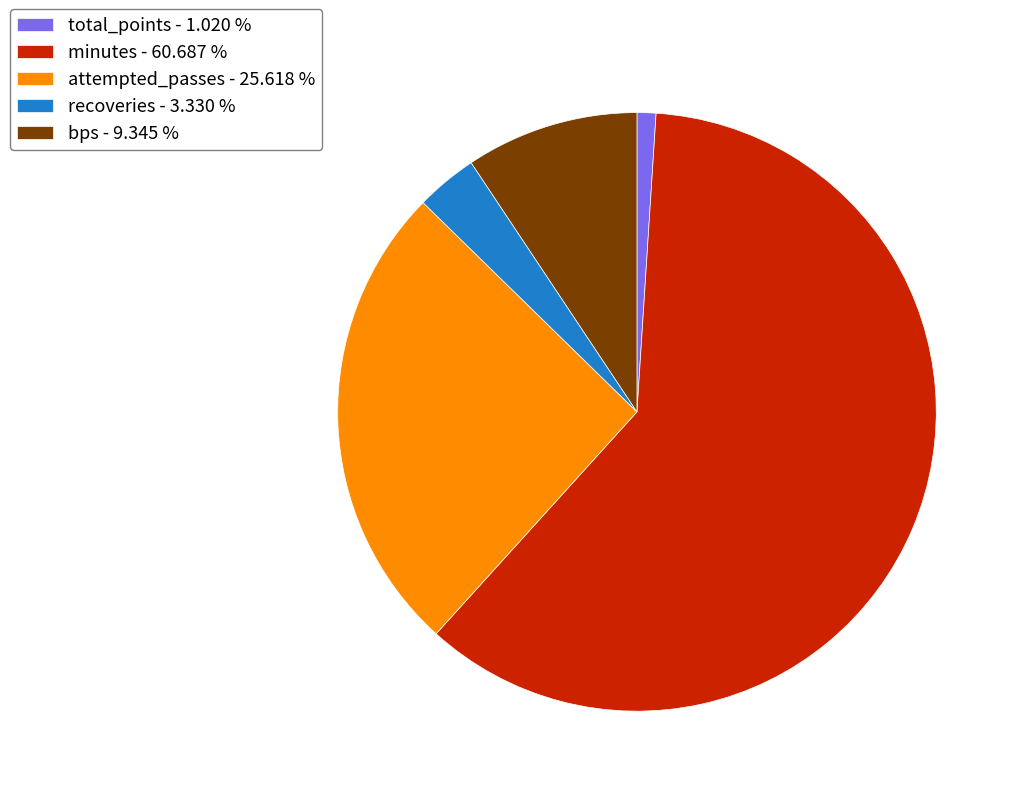

What is the smallest slice in the pie chart?

total_points